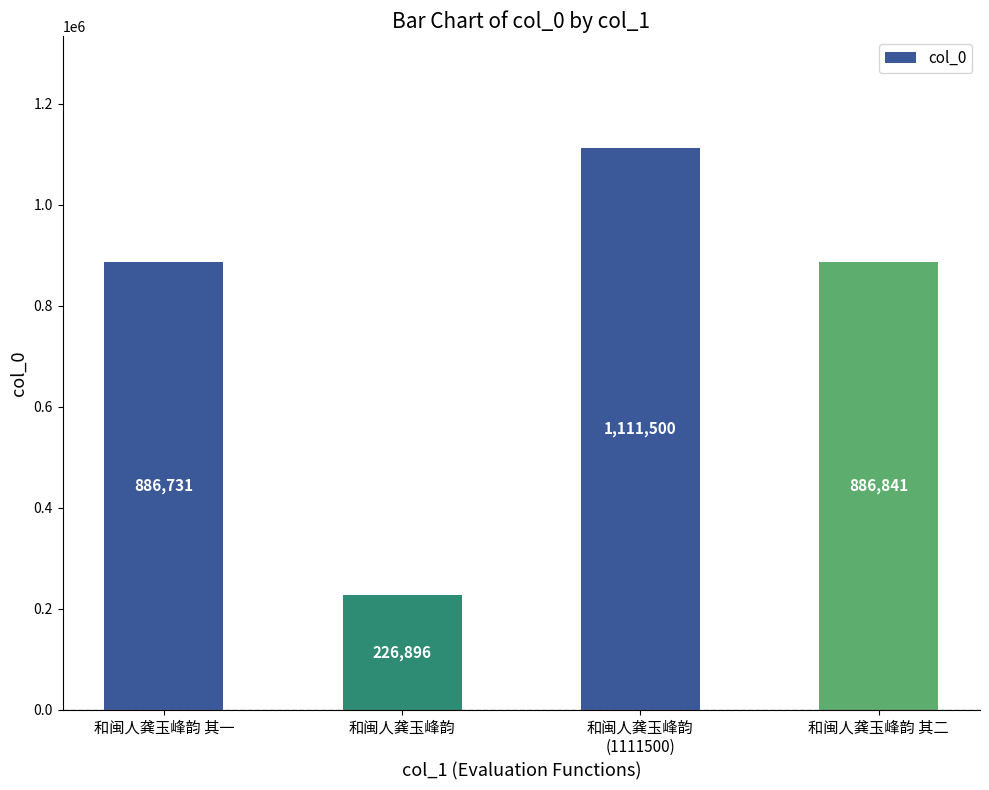

Count the number of categories in the chart.

4